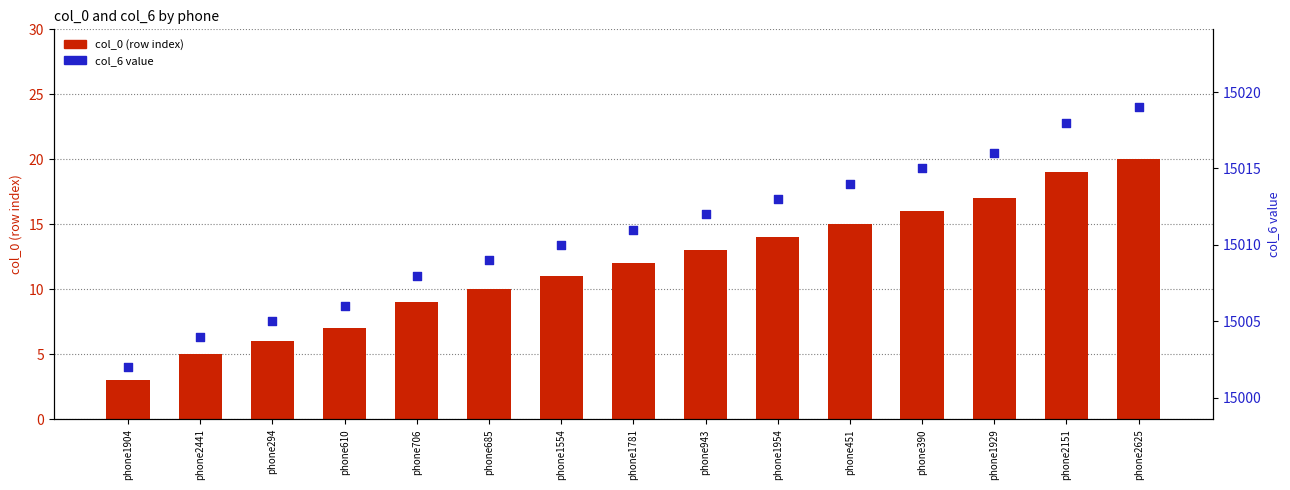

What are all the series names shown in the legend?

col_0 (row index), col_6 value